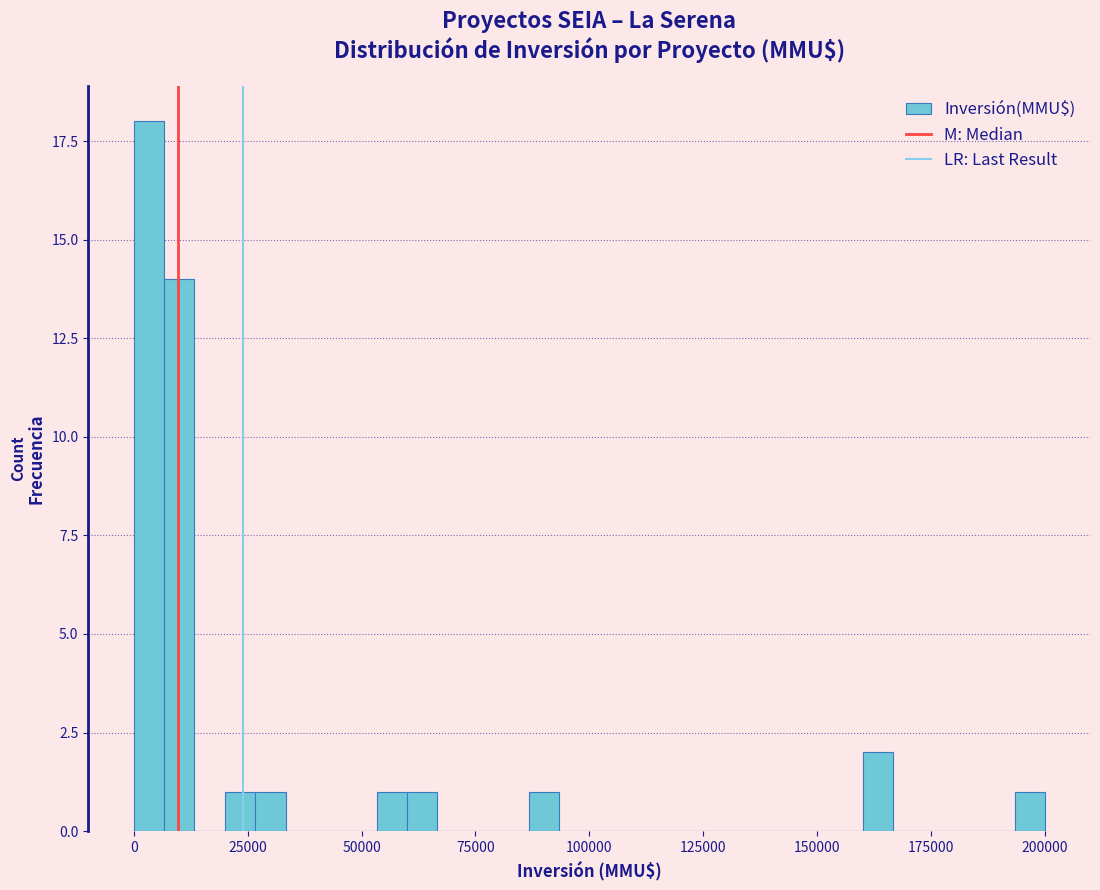

Read against the x-axis, roughly where is the centre of the tallest bar?

5000